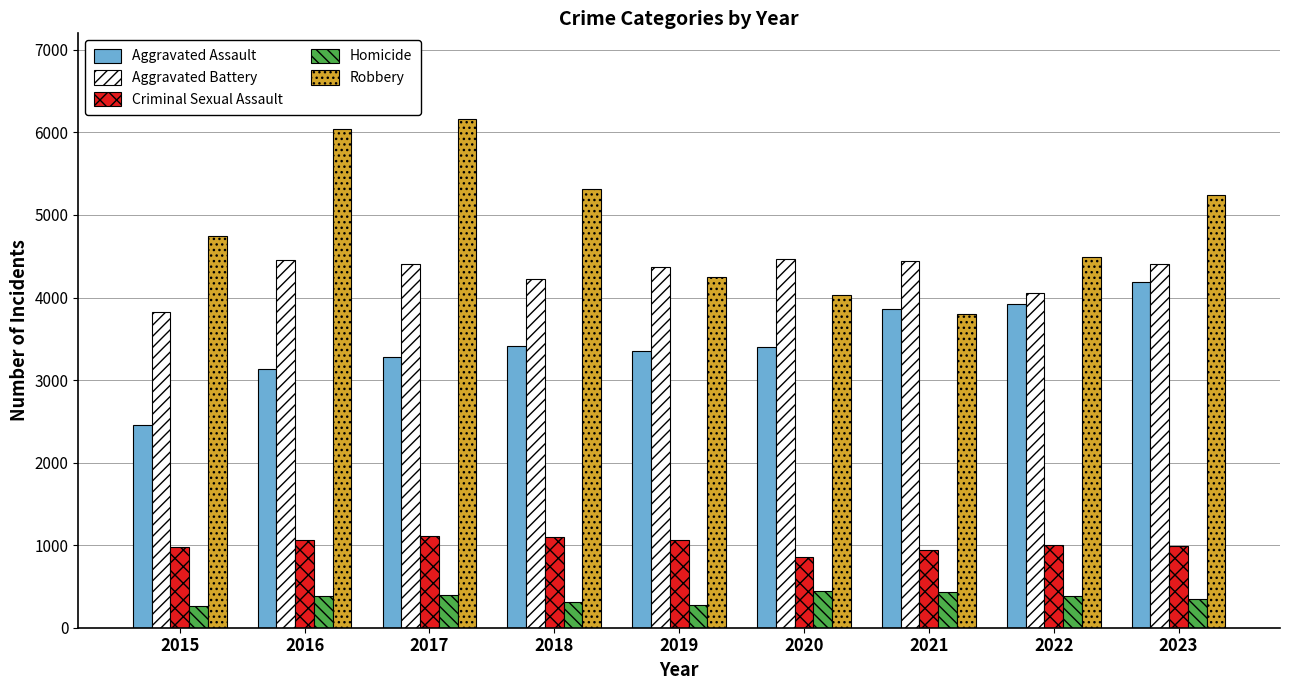

Is it true that Criminal Sexual Assault equals 986 at 2023?

True